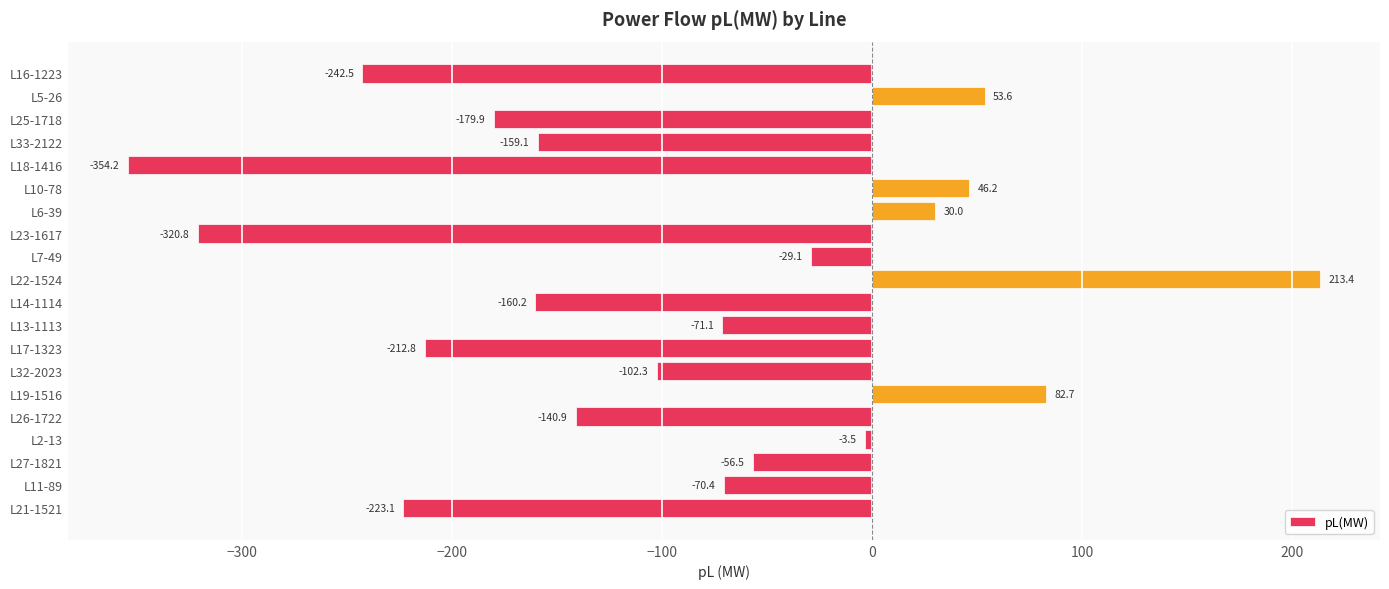

Rank the categories by value from lowest to highest.

L18-1416, L23-1617, L16-1223, L21-1521, L17-1323, L25-1718, L14-1114, L33-2122, L26-1722, L32-2023, L13-1113, L11-89, L27-1821, L7-49, L2-13, L6-39, L10-78, L5-26, L19-1516, L22-1524